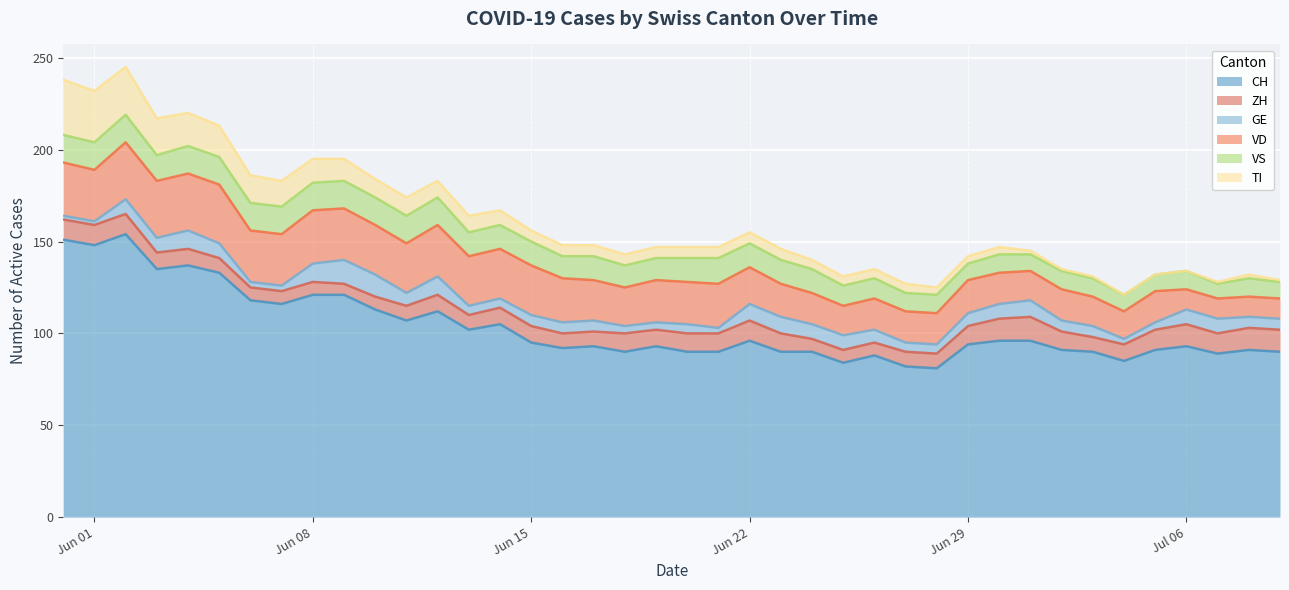

Where is ZH nearest to the value 9?

2020-06-03